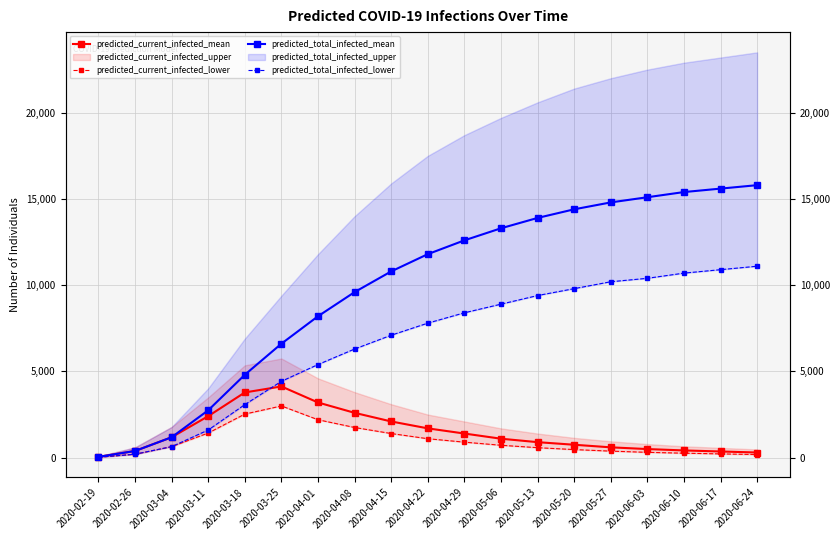

In predicted_current_infected_mean, how many points are higher than both neighbors (excluding endpoints)?

1